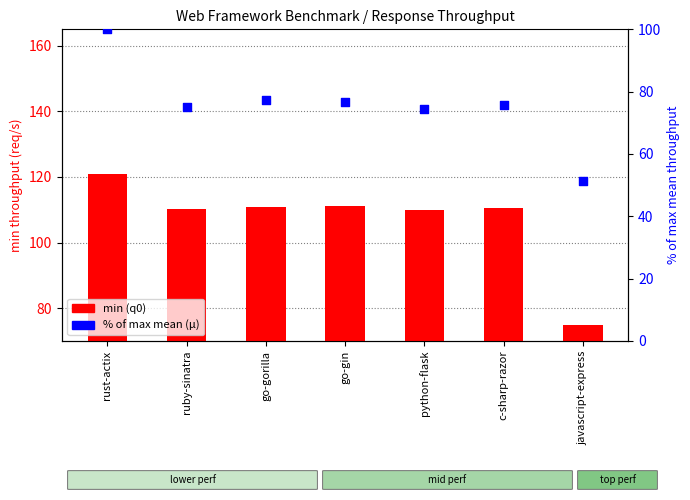

At which category is the sum across all series the highest?

rust-actix